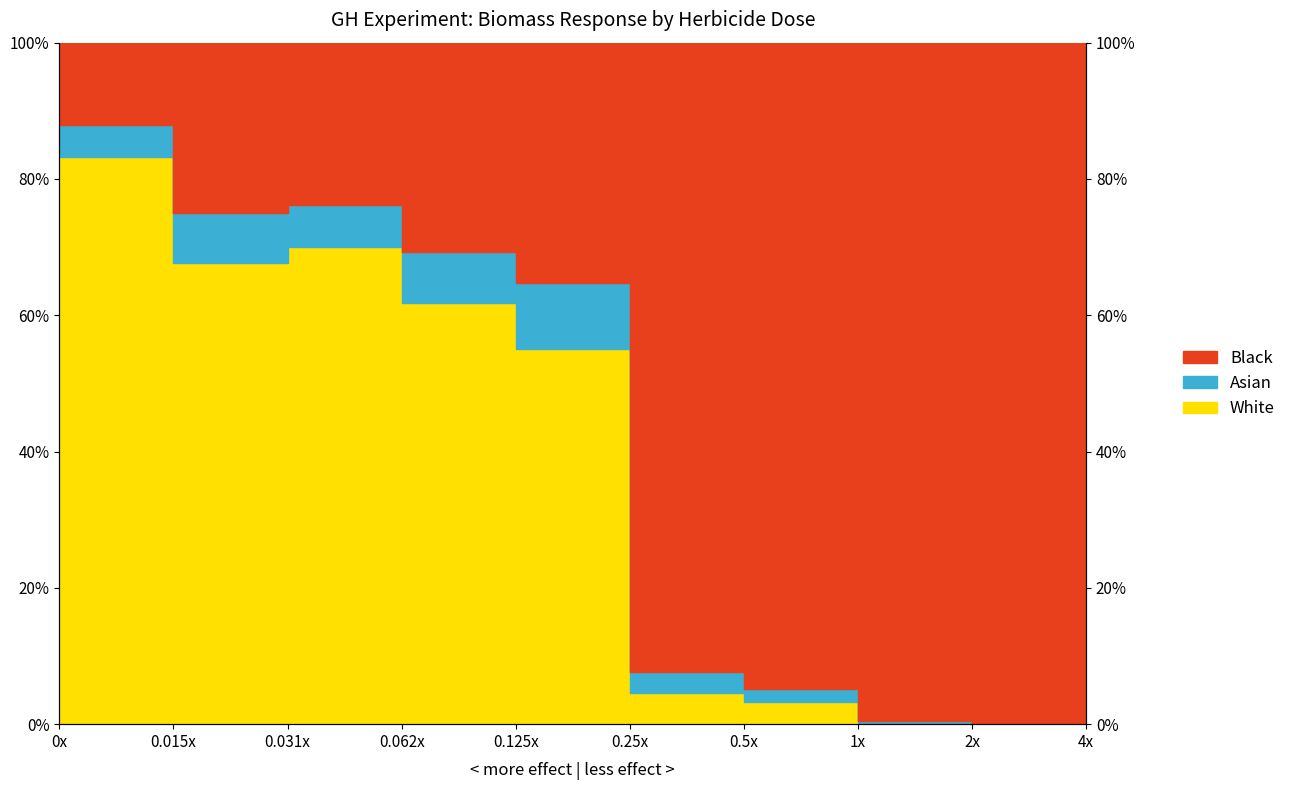

Where is the first local minimum for White?

0.015x